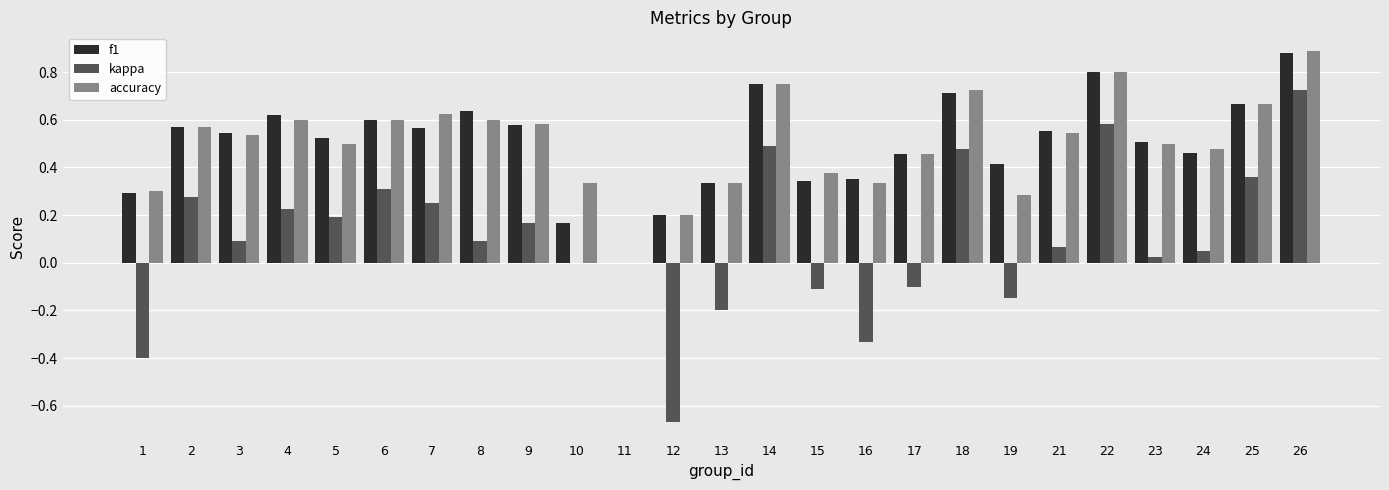

Does the chart contain stacked bars?

No